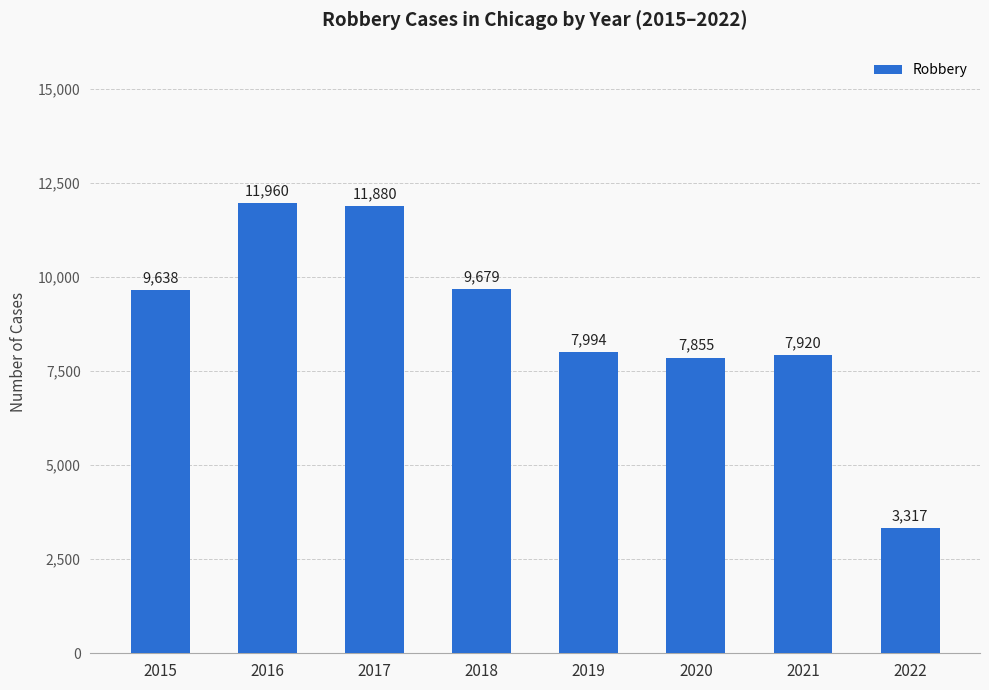

What is the change in value from 2016 to 2021?

-4040